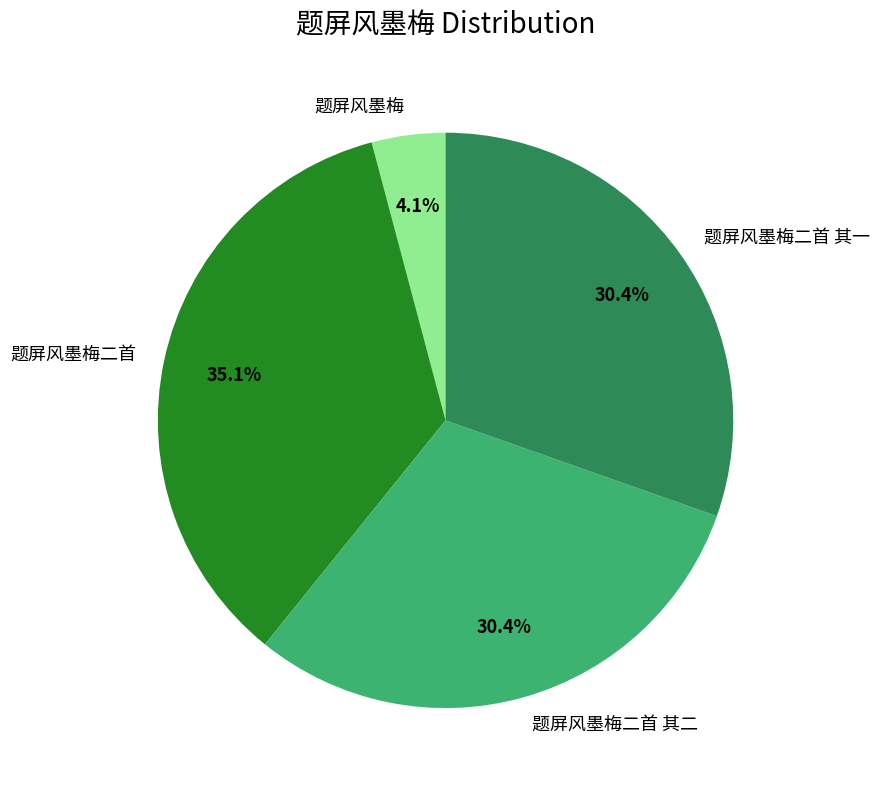

Does 题屏风墨梅 represent more than half of the total?

No